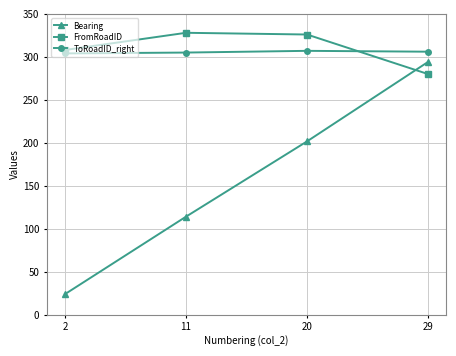

What is the value of the FromRoadID point at the 2nd from the left?

328.0